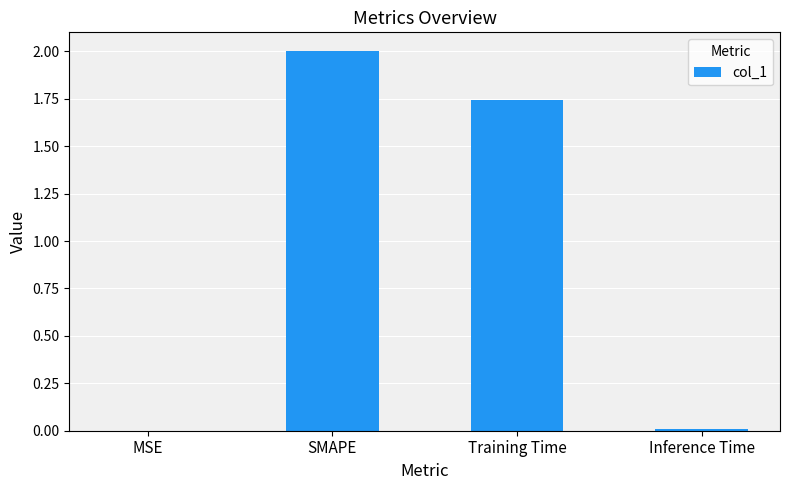

What is the sum of all values?

3.8